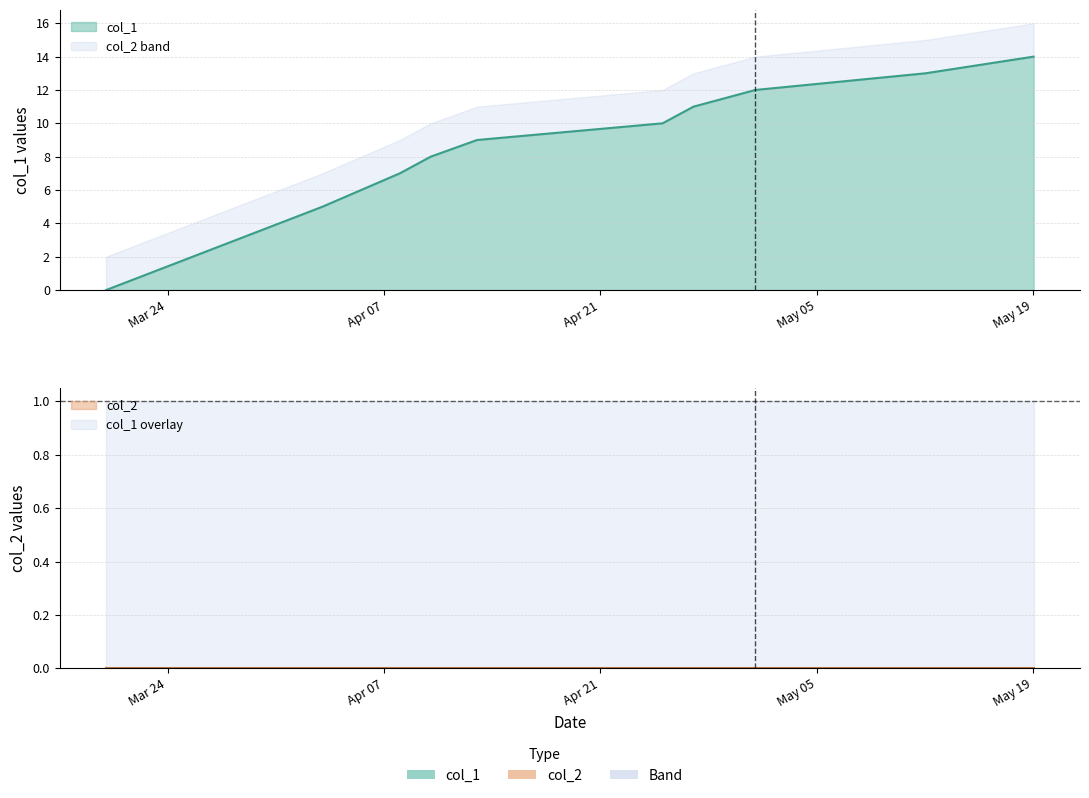

What is the maximum value shown in the chart?

14